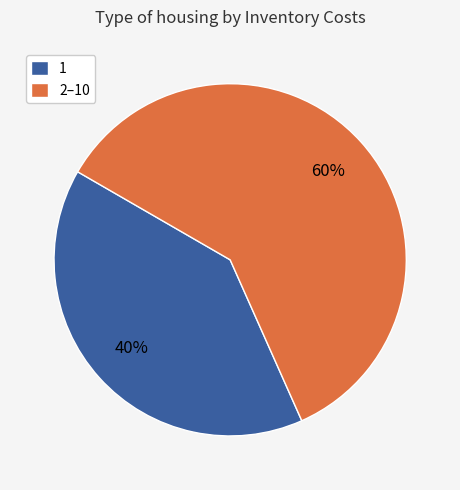

Is the sum of 2–10 and 1 greater than half?

Yes